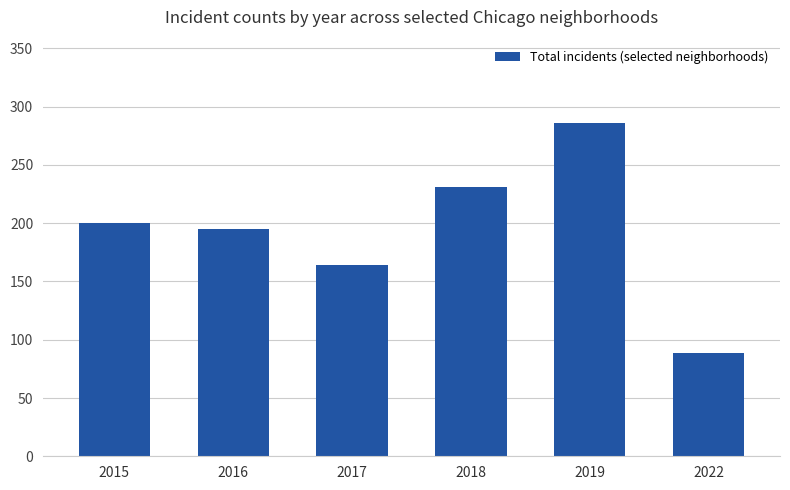

Which has a higher value, 2019 or 2015?

2019